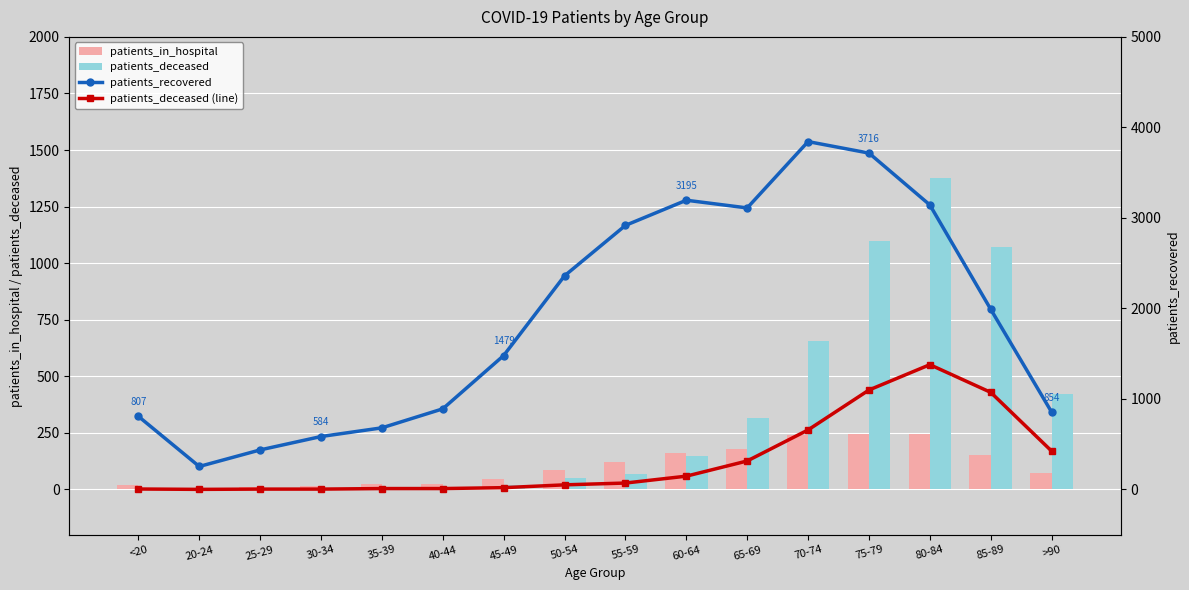

Which series has the largest total across all categories?

patients_recovered